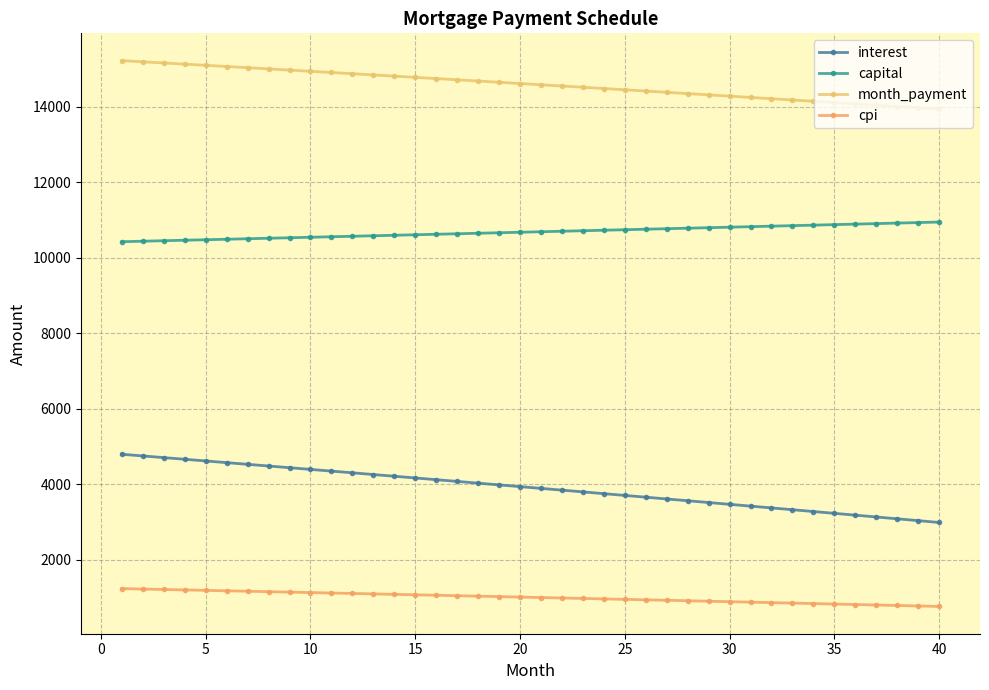

Which series has the largest total across all categories?

month_payment